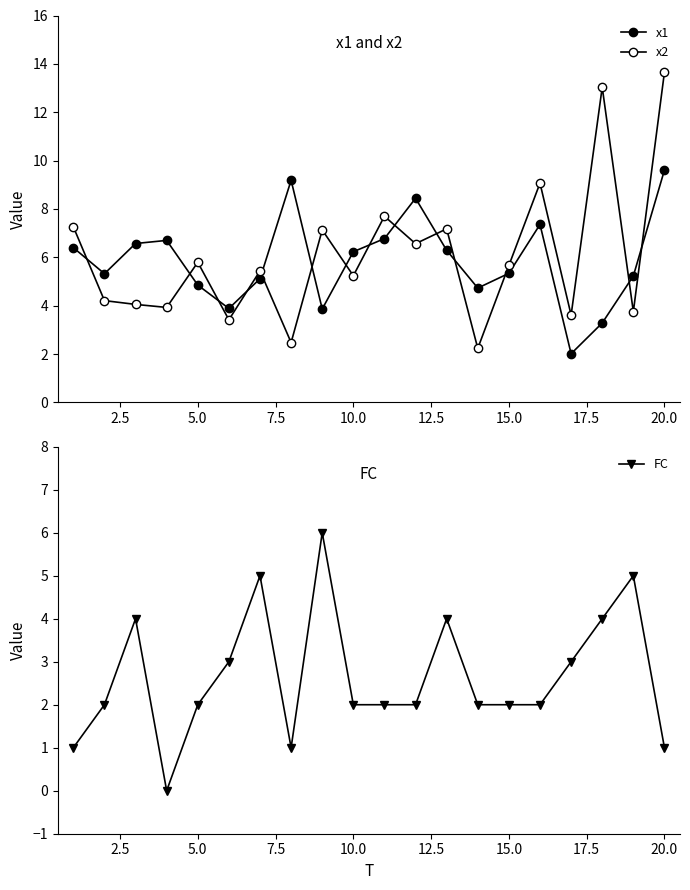

How many lines are shown in the chart?

3